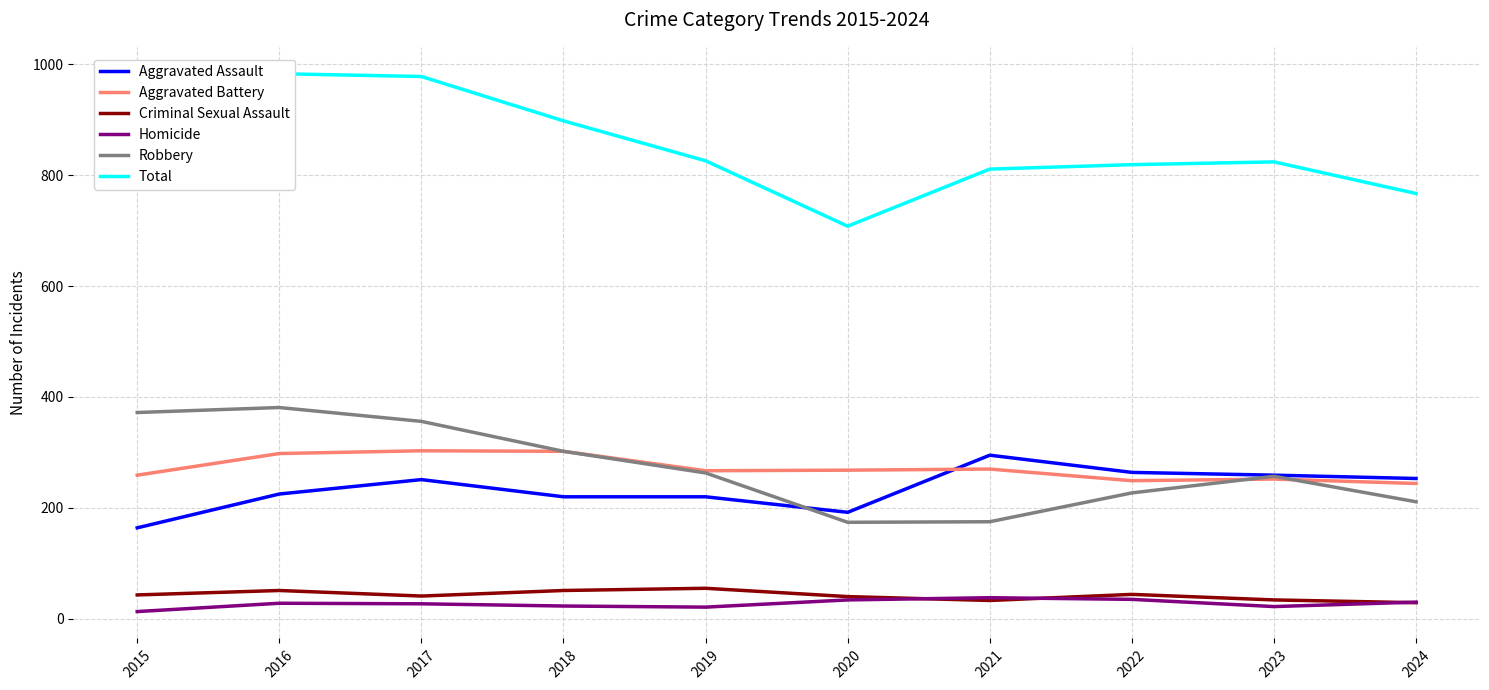

What is the total value across all series at 2022?

1638